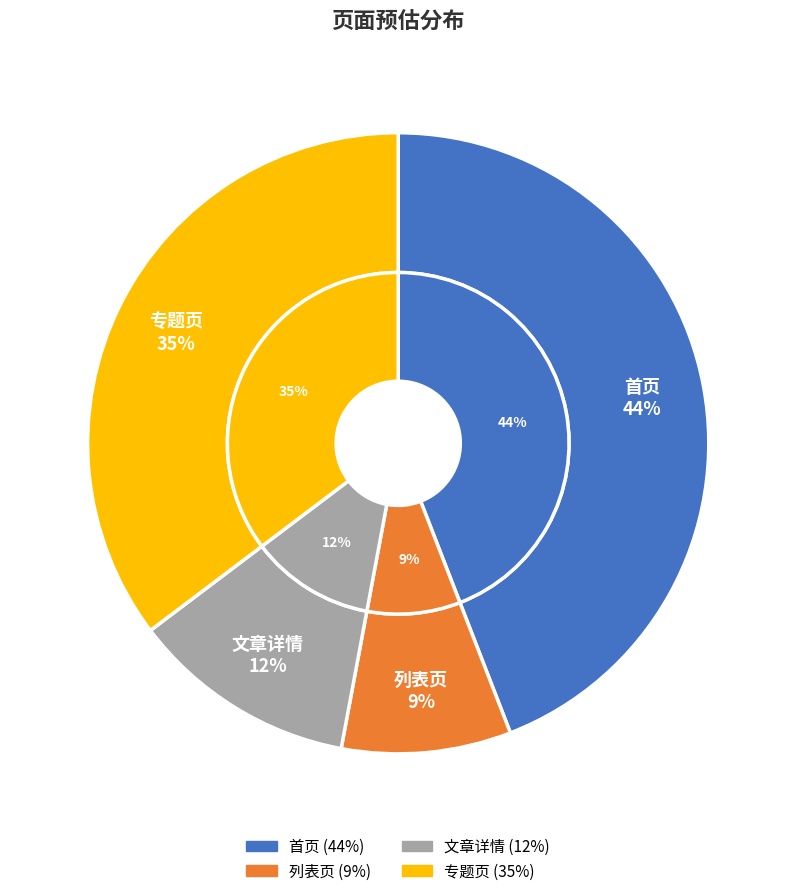

How many slices are in this pie chart?

4